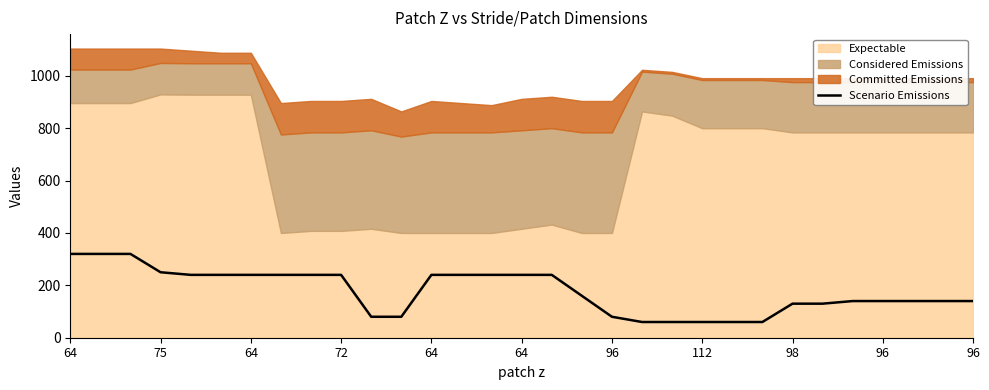

What is the change in value from 11 to 24?

+50